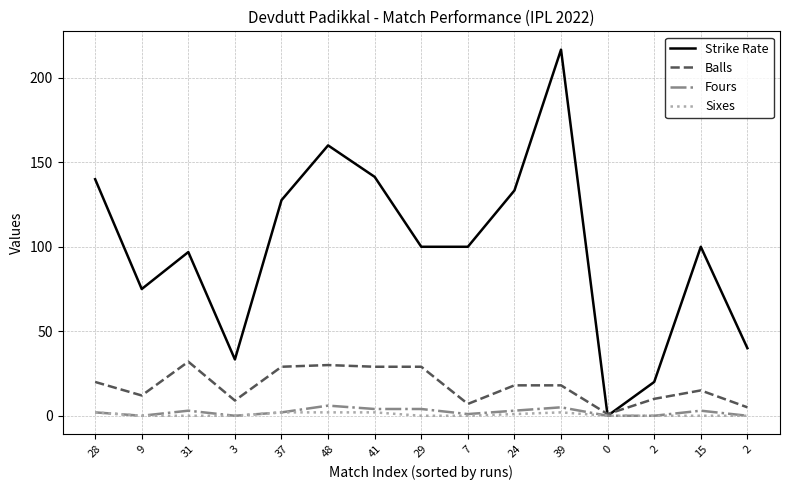

True or false: Sixes and Strike Rate intersect in this chart.

False